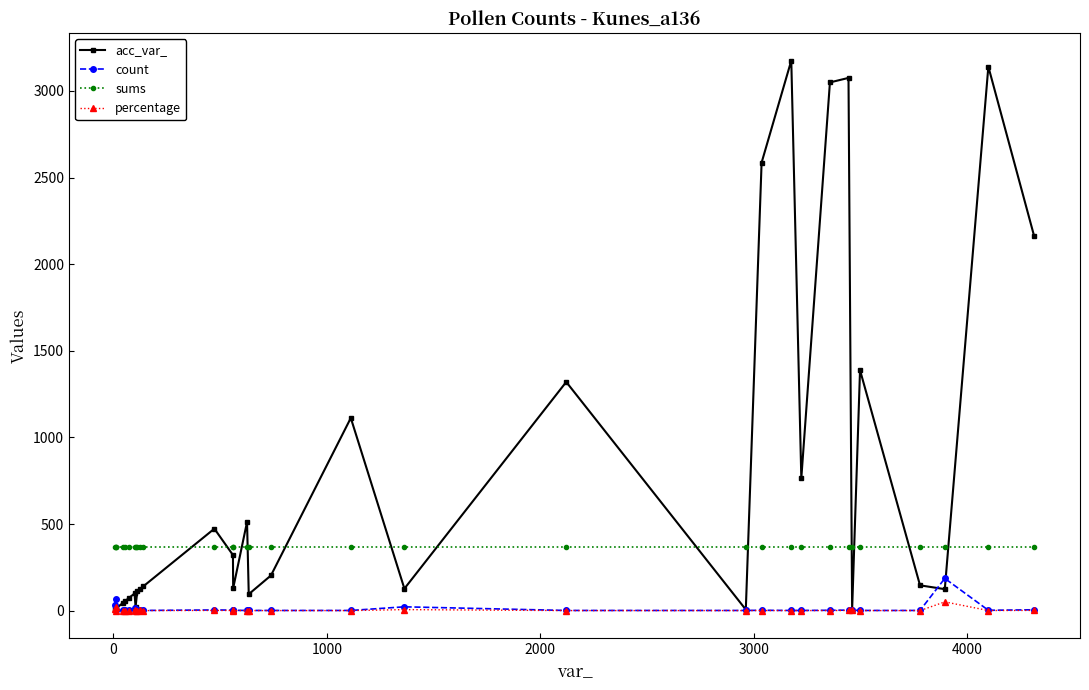

How many lines are shown in the chart?

4